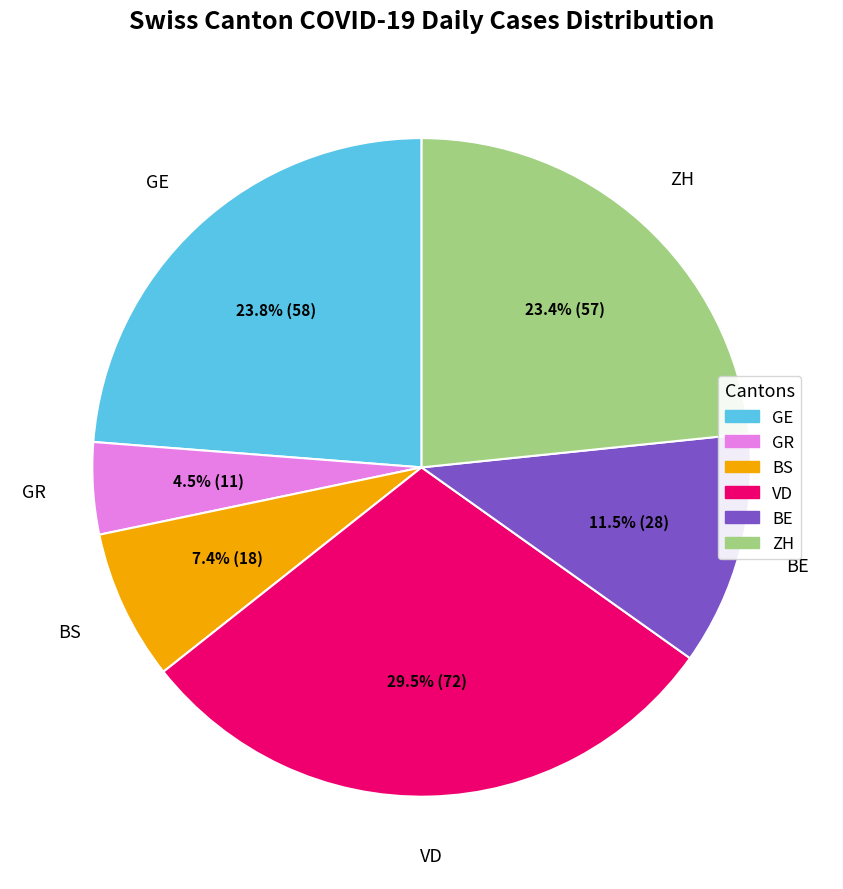

Is there any slice that represents more than half of the pie?

No